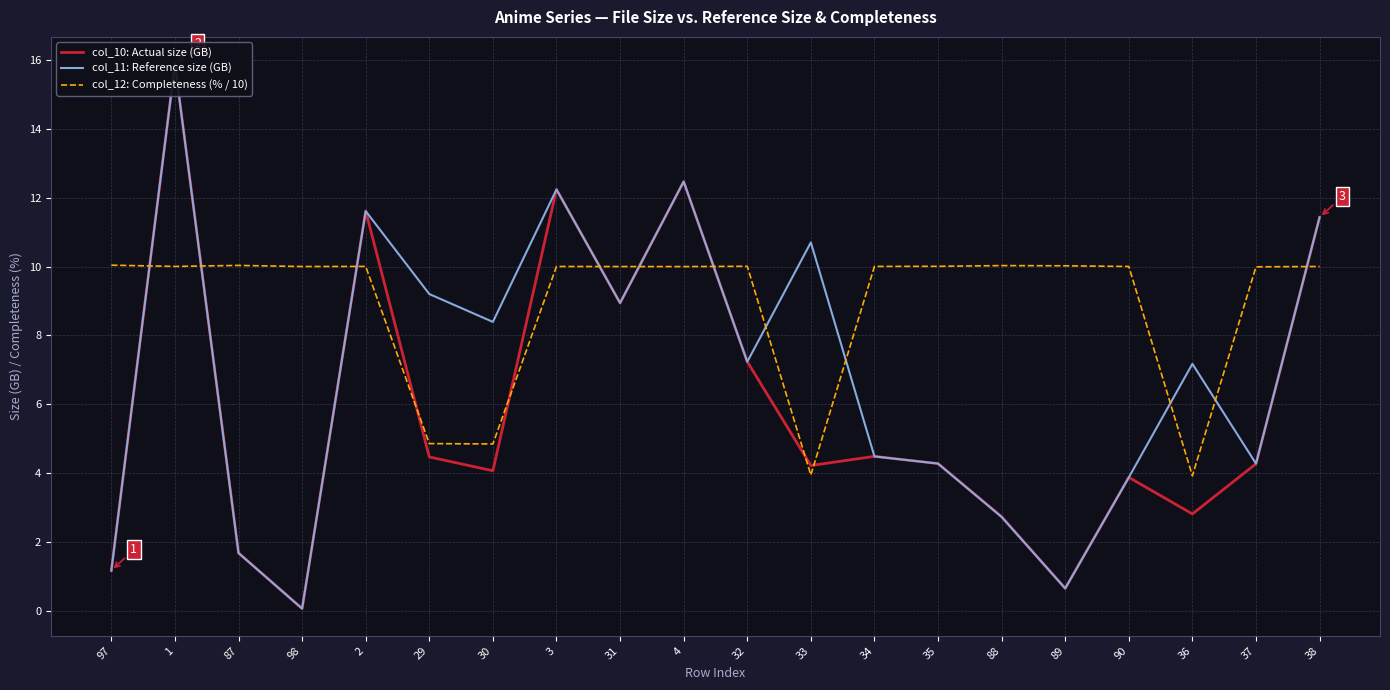

What position from the left is 1?

2